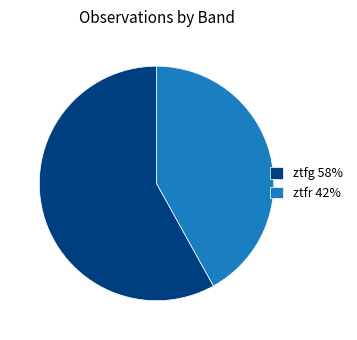

Which has a higher value, ztfr or ztfg?

ztfg